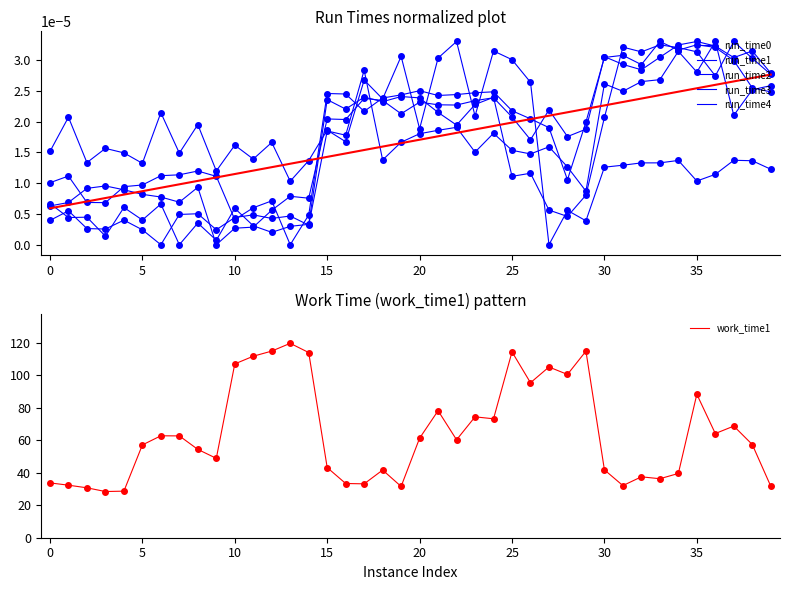

How many interior local peaks does the run_time4 series have?

13